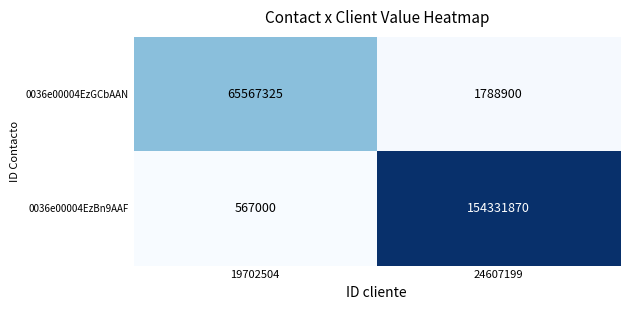

Rank the series by their average value, from lowest to highest.

0036e00004EzGCbAAN, 0036e00004EzBn9AAF